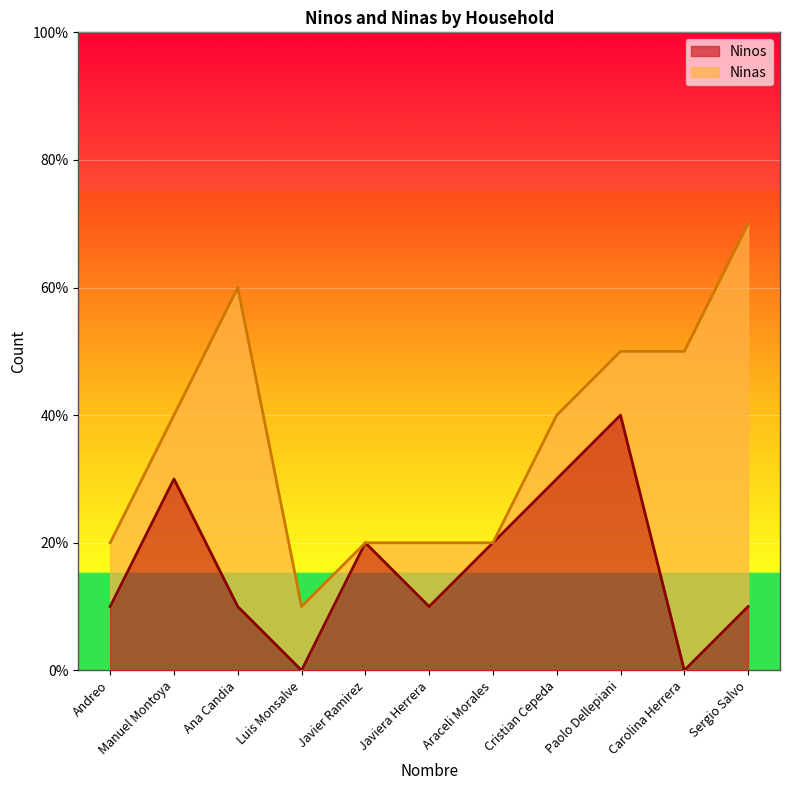

Between Luis Monsalve and Andreo, which is larger?

Andreo